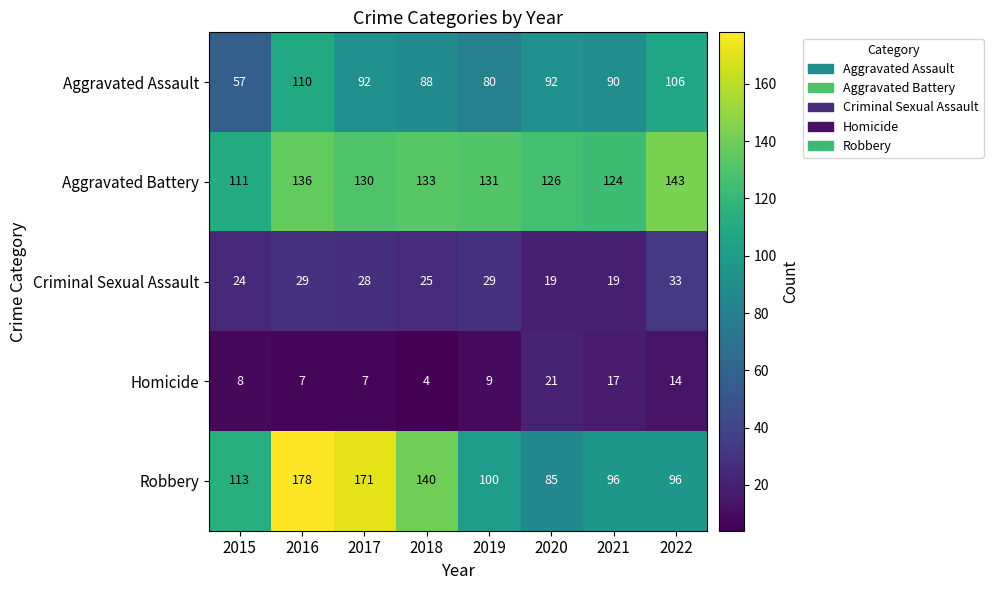

What is the average value of the Aggravated Battery series?

129